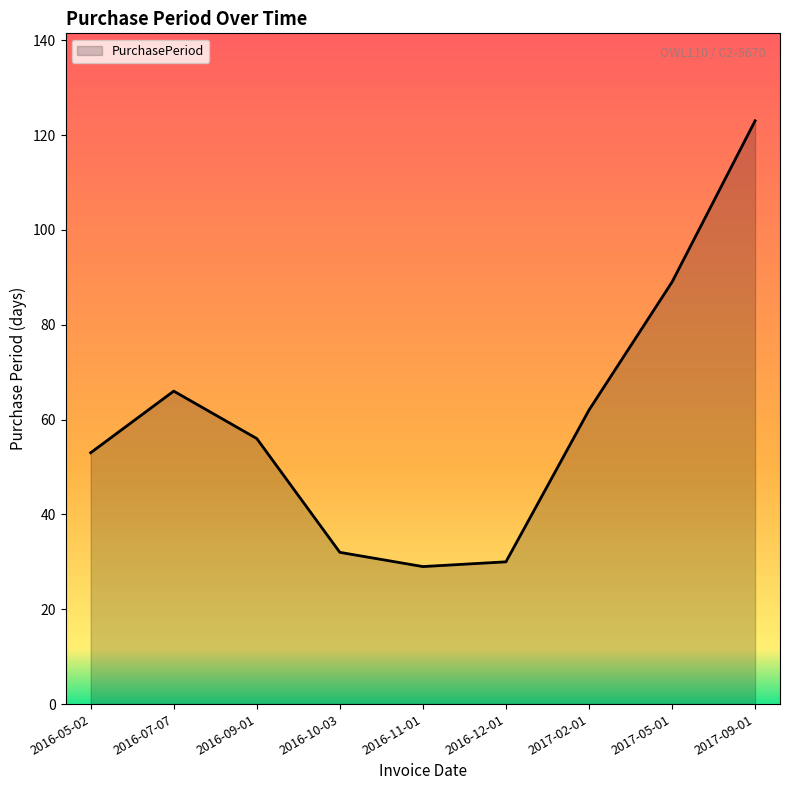

The value at 2016-05-02 is 34. True or false?

False